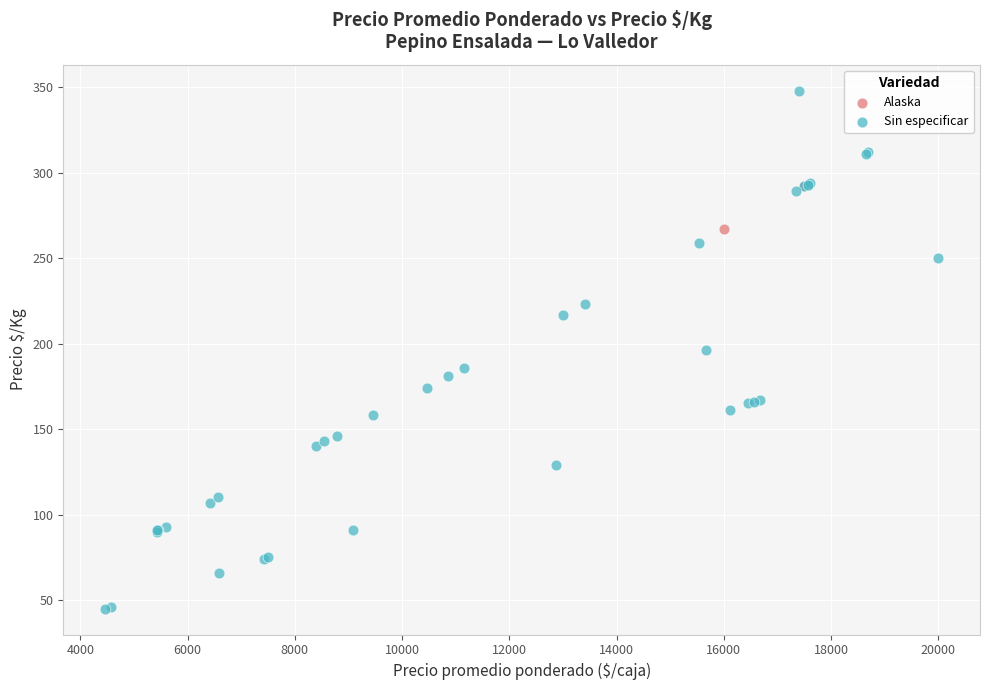

What are all the series names shown in the legend?

Alaska, Sin especificar